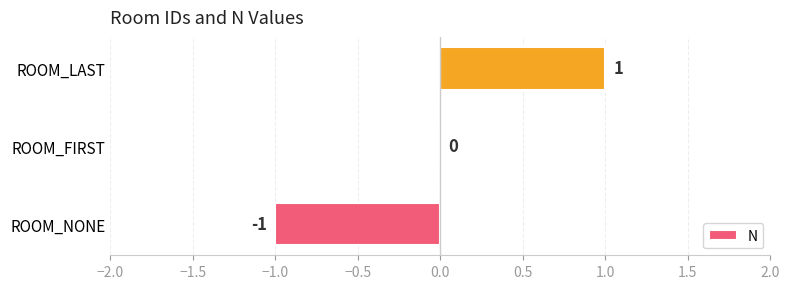

Reading top to bottom, list all the values displayed in this chart.

ROOM_LAST=1	ROOM_FIRST=0	ROOM_NONE=-1